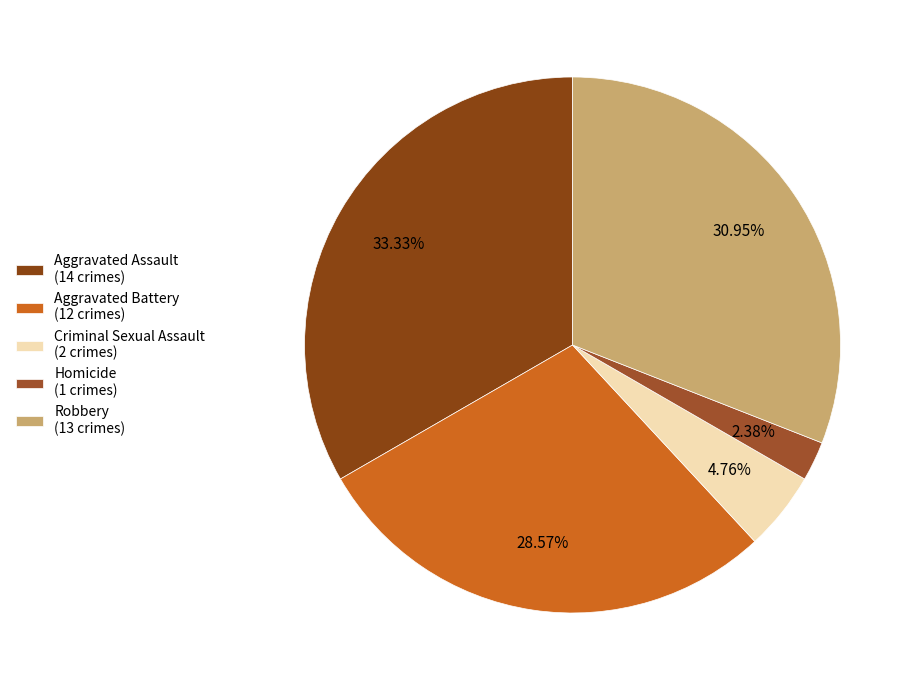

What percentage is NOT represented by Criminal Sexual Assault?

95.2%